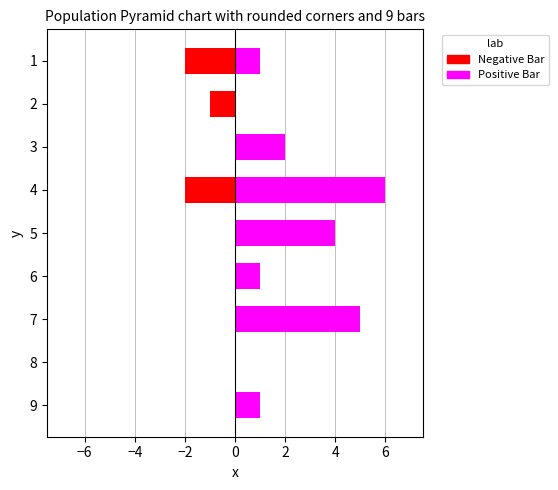

What is the greatest value displayed?

6